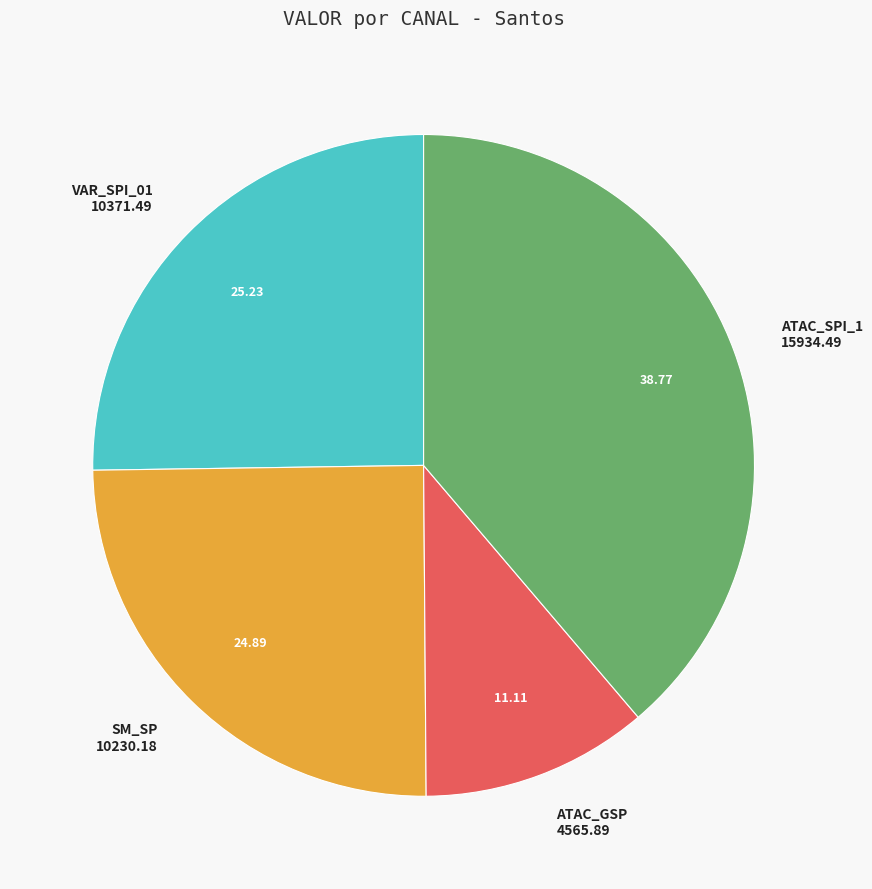

What is the largest slice in the pie chart?

ATAC_SPI_1